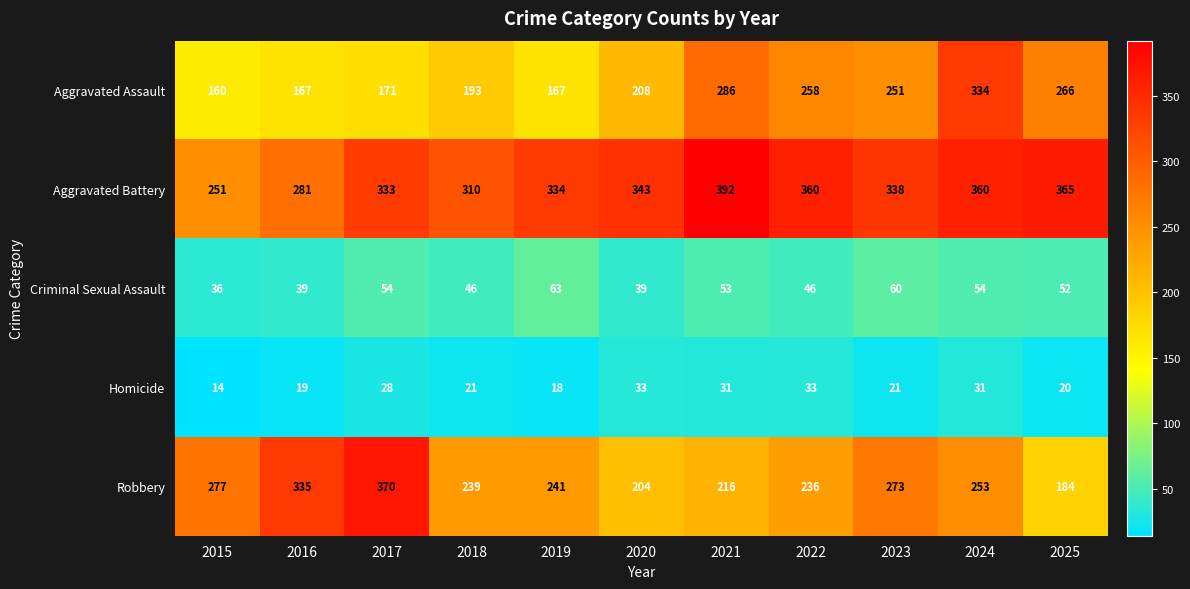

Which series has the largest range (max minus min)?

Robbery